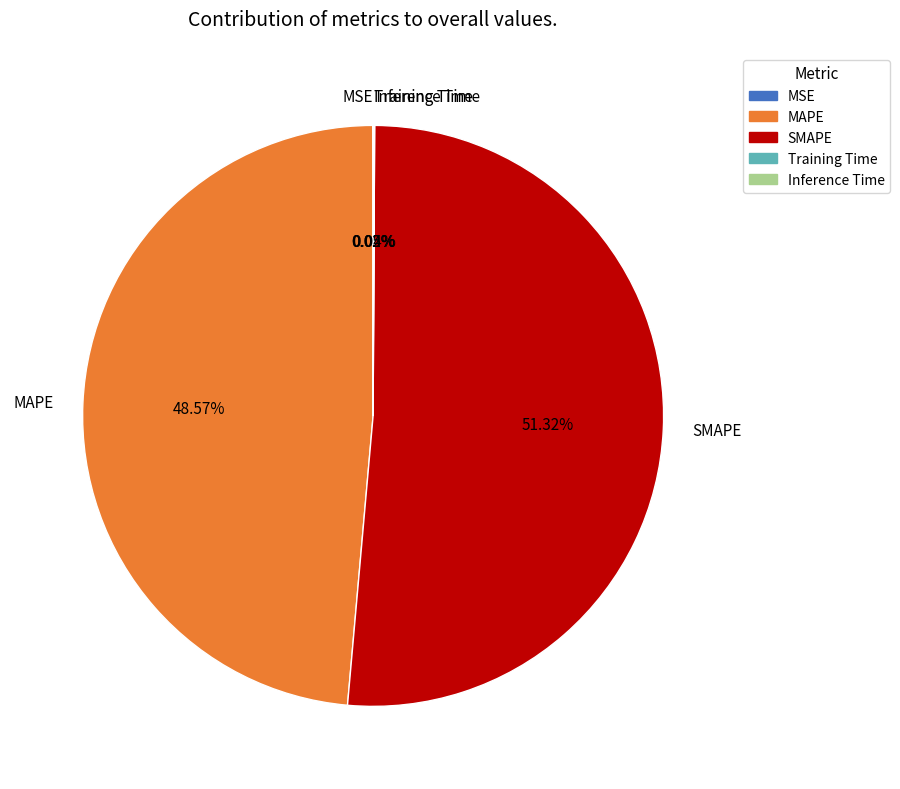

Which category accounts for the majority?

SMAPE